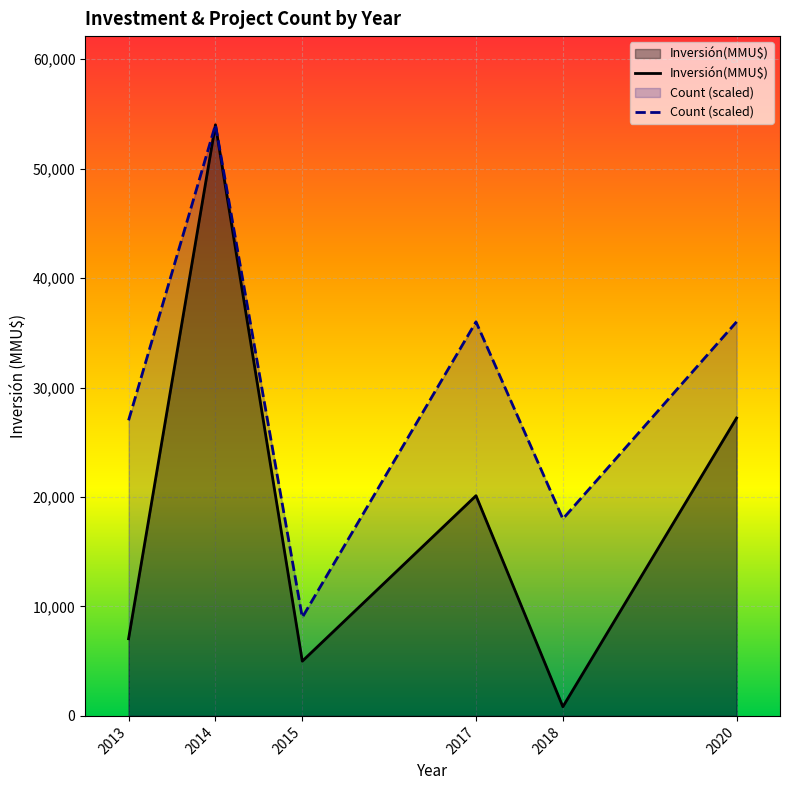

At how many categories does at least one series exceed 18859?

4